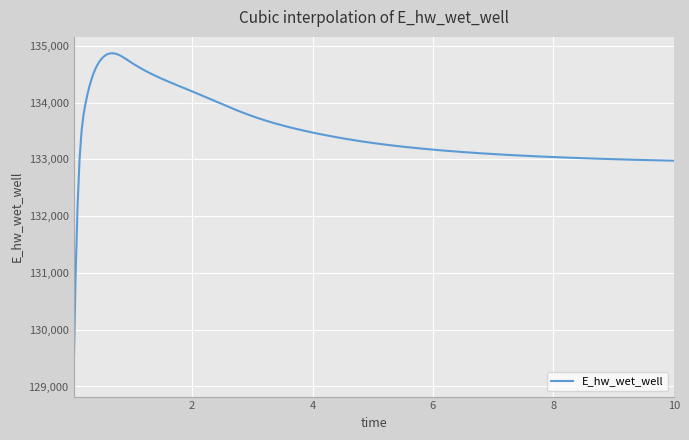

What is the difference between the maximum and minimum values?

5759.6